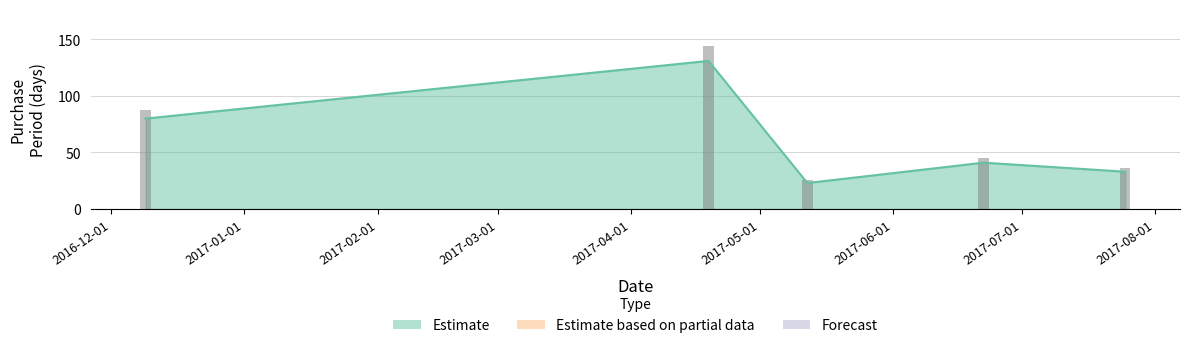

The chart shows a value of 59 at 2017-08-01. True or false?

False